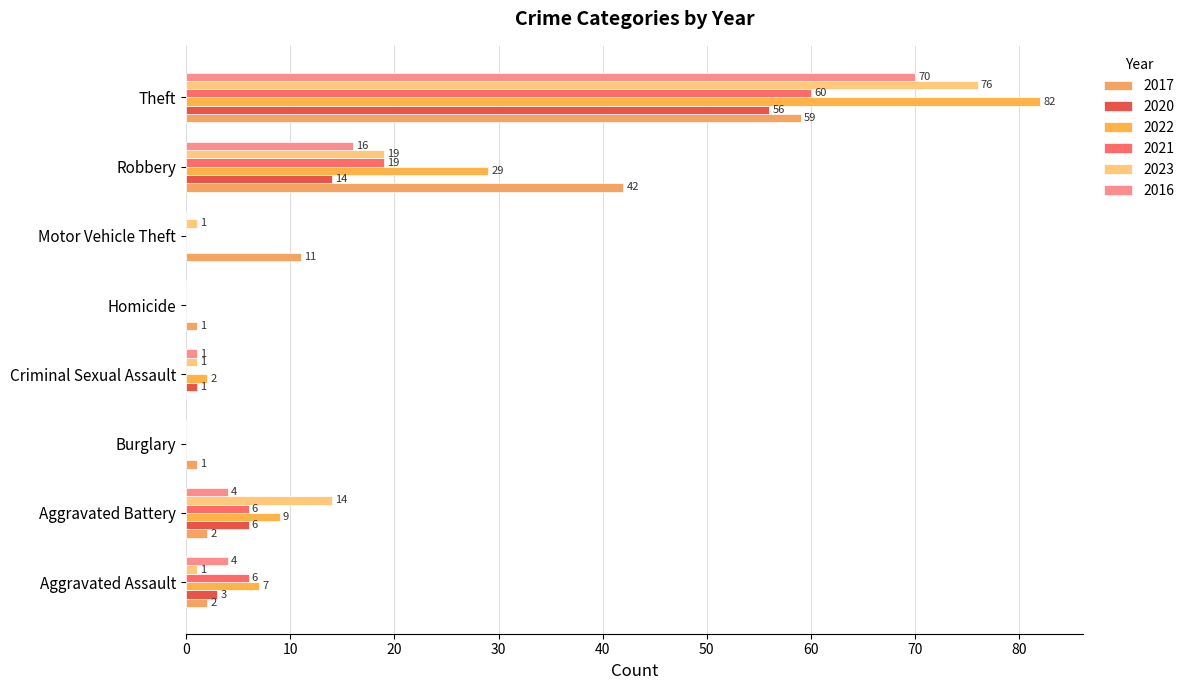

What is the highest value of the 2022 series?

82